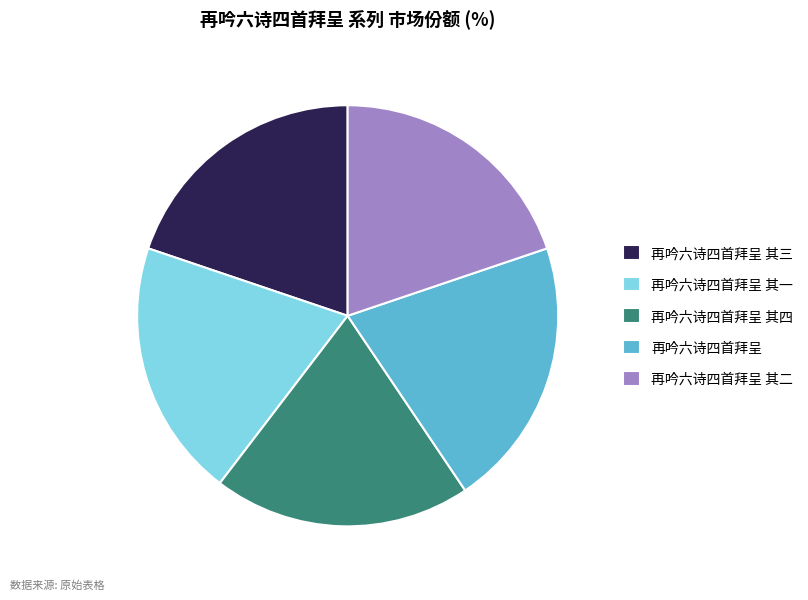

Is it true that 再吟六诗四首拜呈 其三 is 31% of the pie?

False